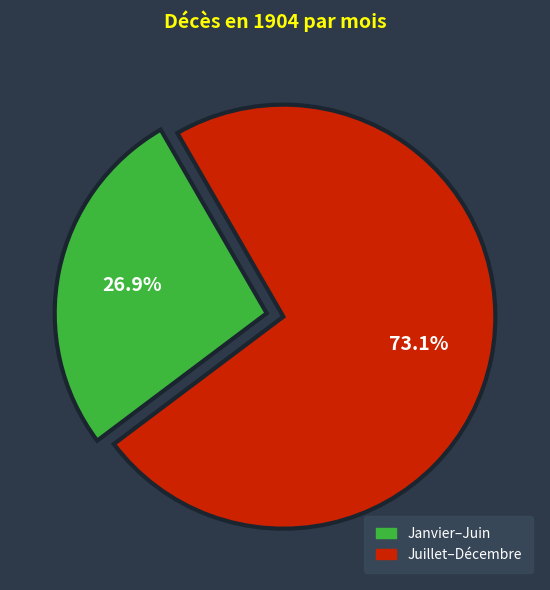

Is there a majority slice in this chart?

Yes